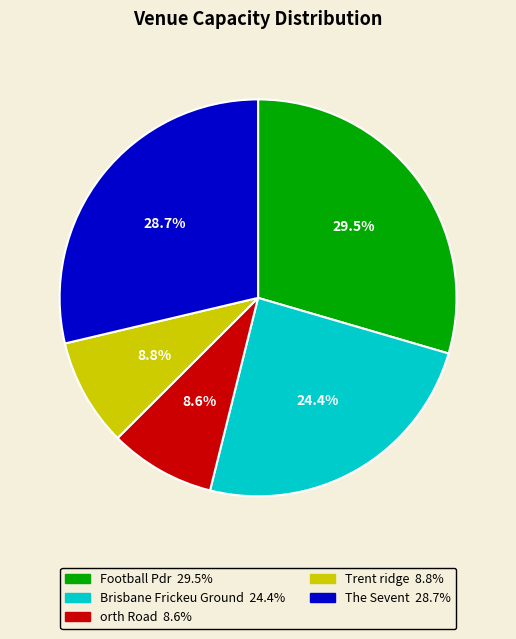

To the nearest percent, what is the difference between the orth Road and The Sevent slice percentages?

20%